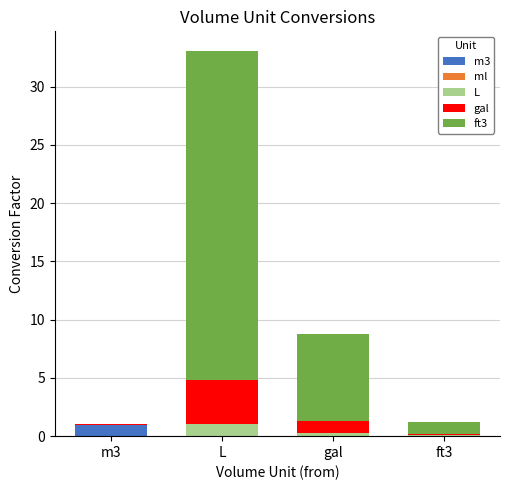

At which category is the sum across all series the highest?

L